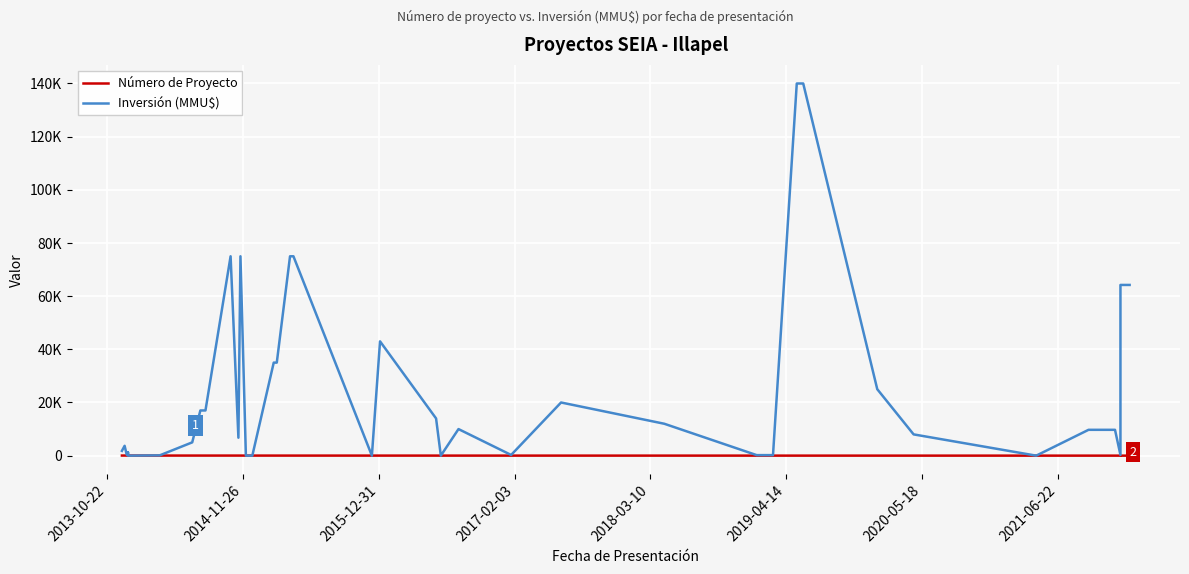

Which series ends up on top after the final intersection of Inversión (MMU$) and Número de Proyecto?

Inversión (MMU$)